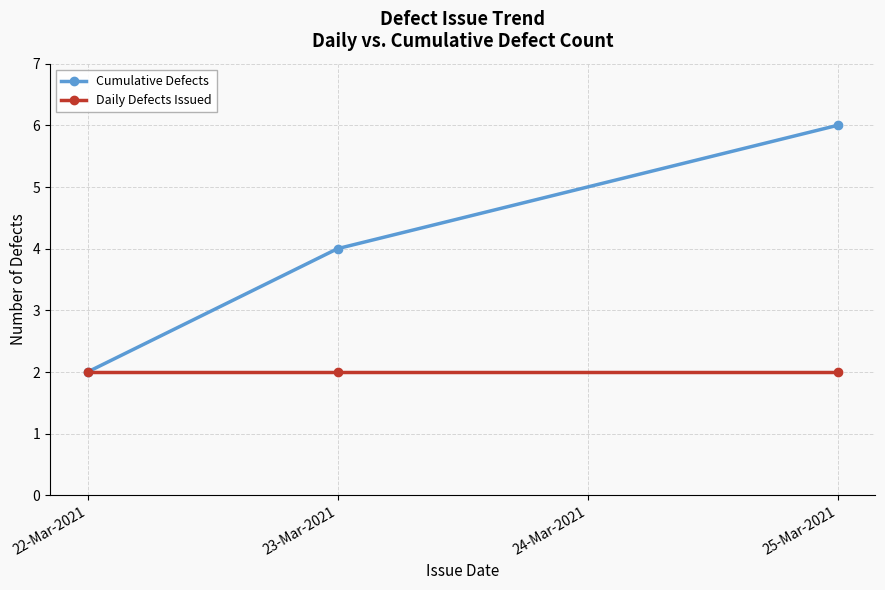

Which category has the highest value in the Cumulative Defects series?

25-Mar-2021